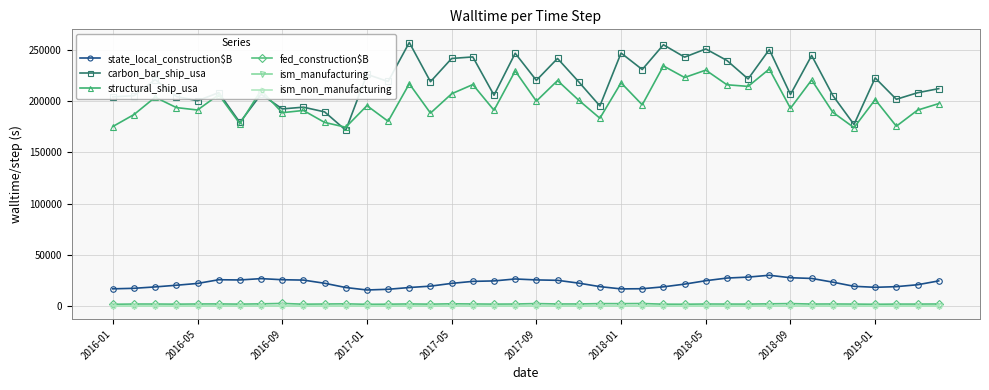

What is the highest value of the carbon_bar_ship_usa series?

257400.0